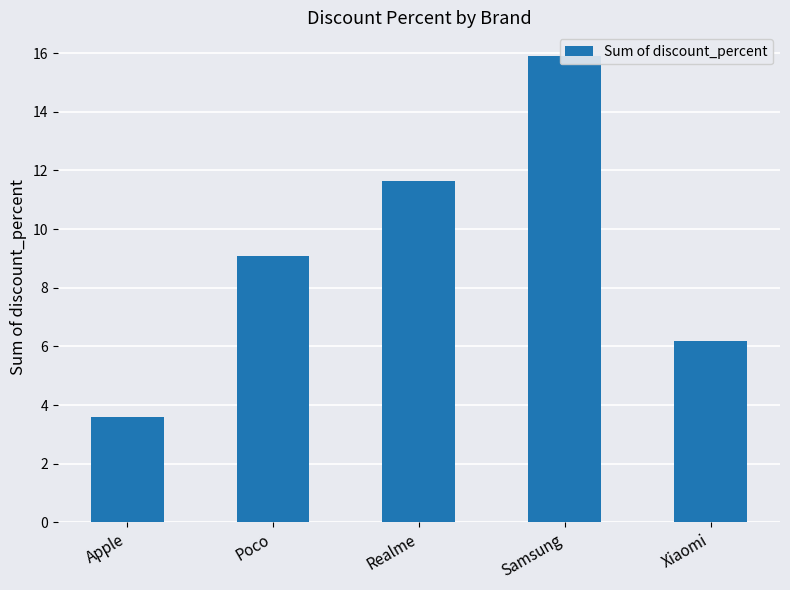

Are the bars grouped side by side (vs. stacked)?

No